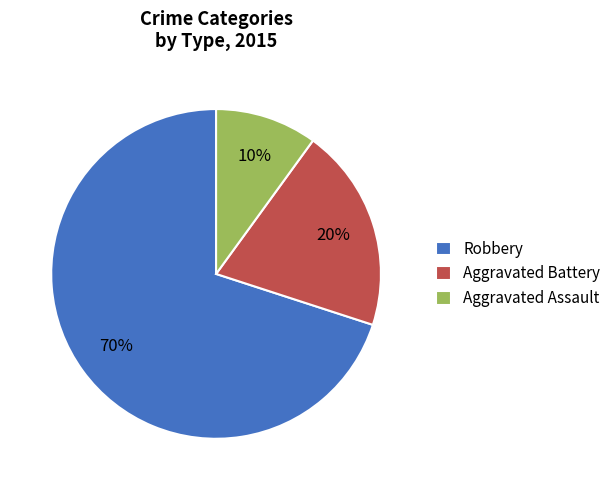

How many segments does this pie chart have?

3